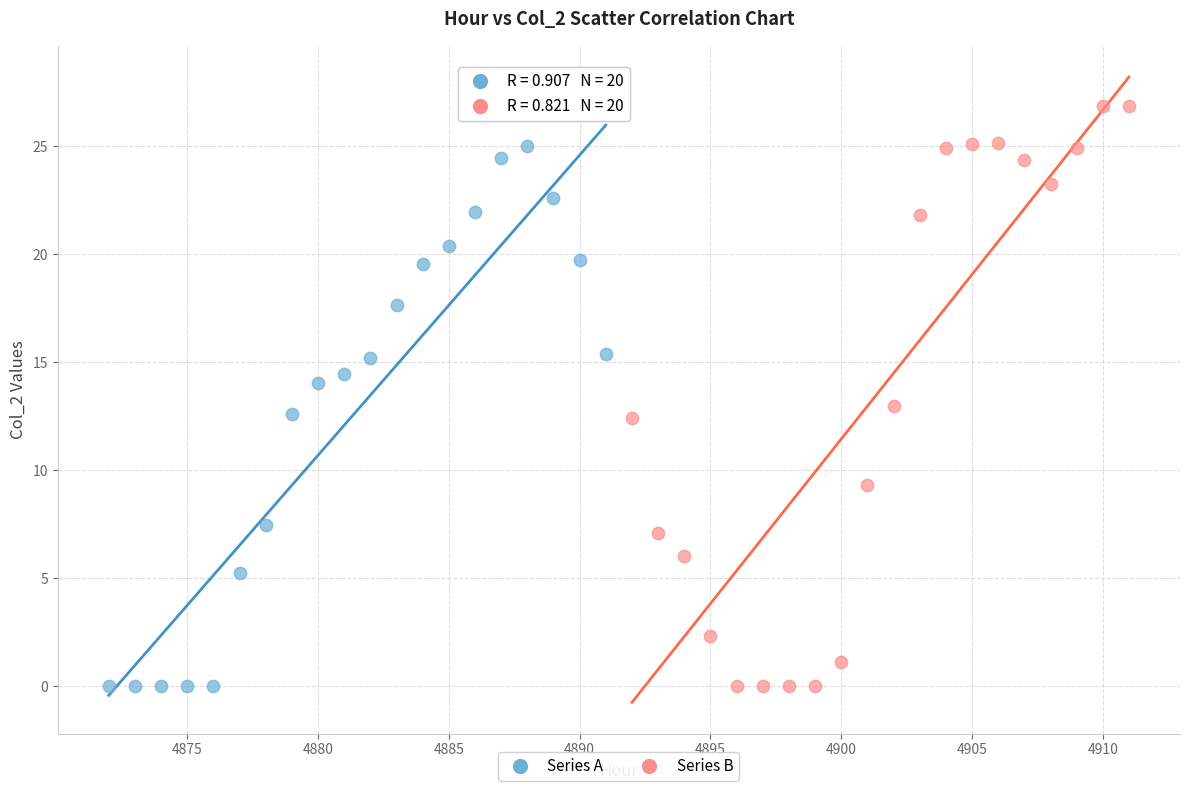

Which series has the widest spread of Y values?

Series B